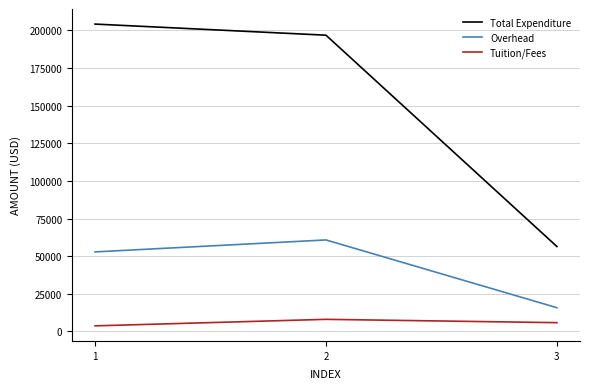

True or false: Overhead has a value of 100769.5 at 2.

False